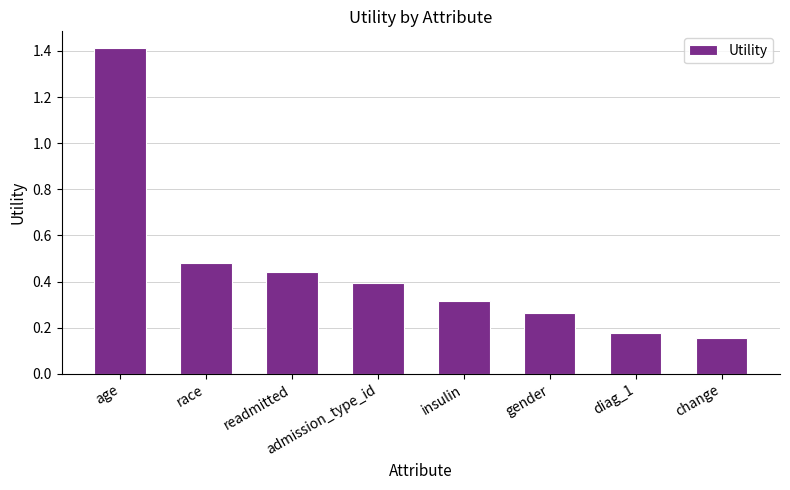

How many bars are there in total?

8